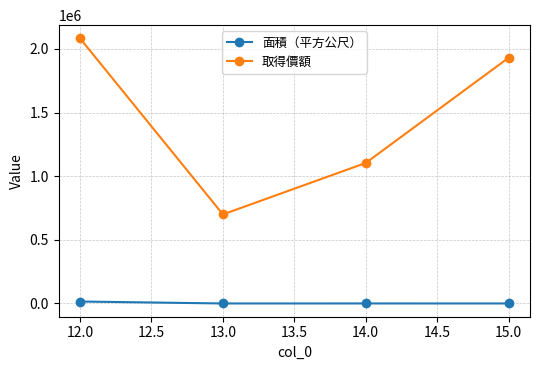

True or false: 面積（平方公尺） and 取得價額 cross at least once.

False